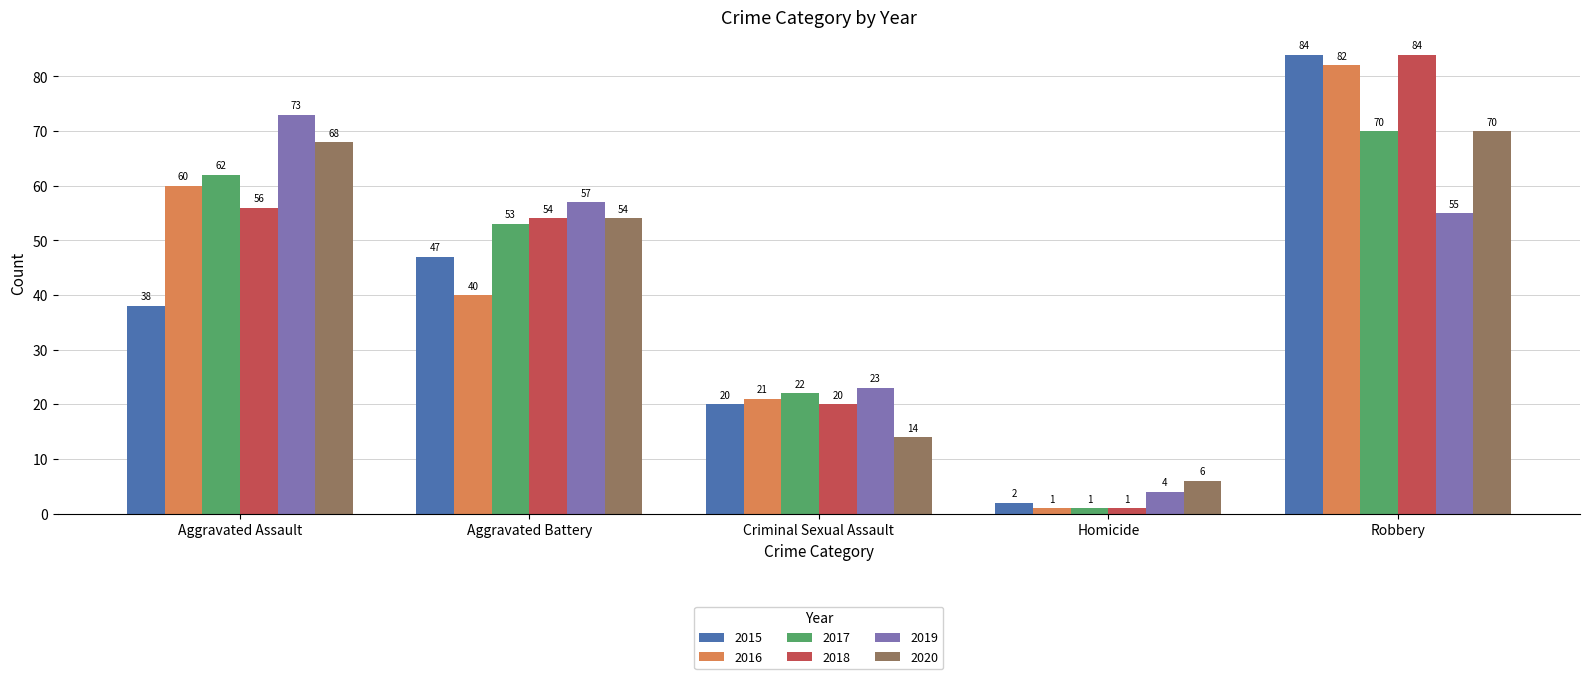

What position from the left is Aggravated Battery?

2